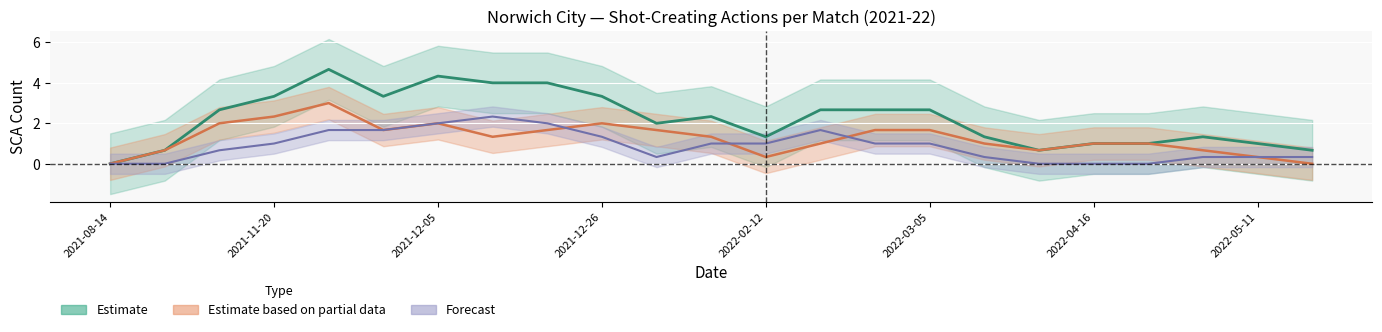

What is the sum of the Estimate (SCA) values at 8 and 10?

6.0